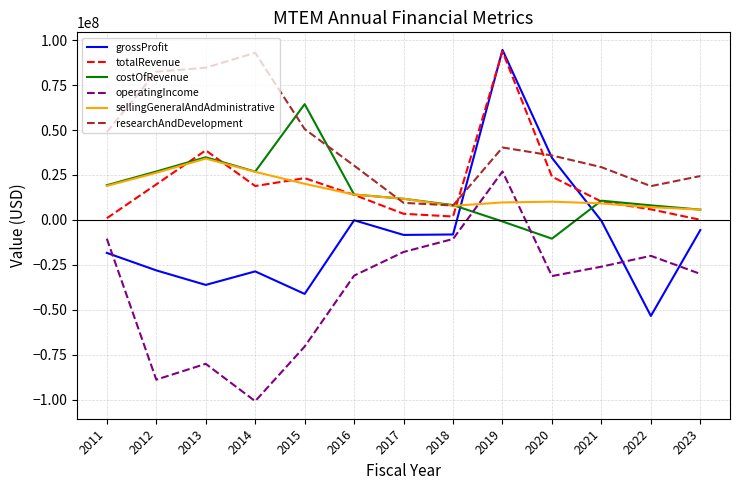

What is the maximum value for operatingIncome?

26928000